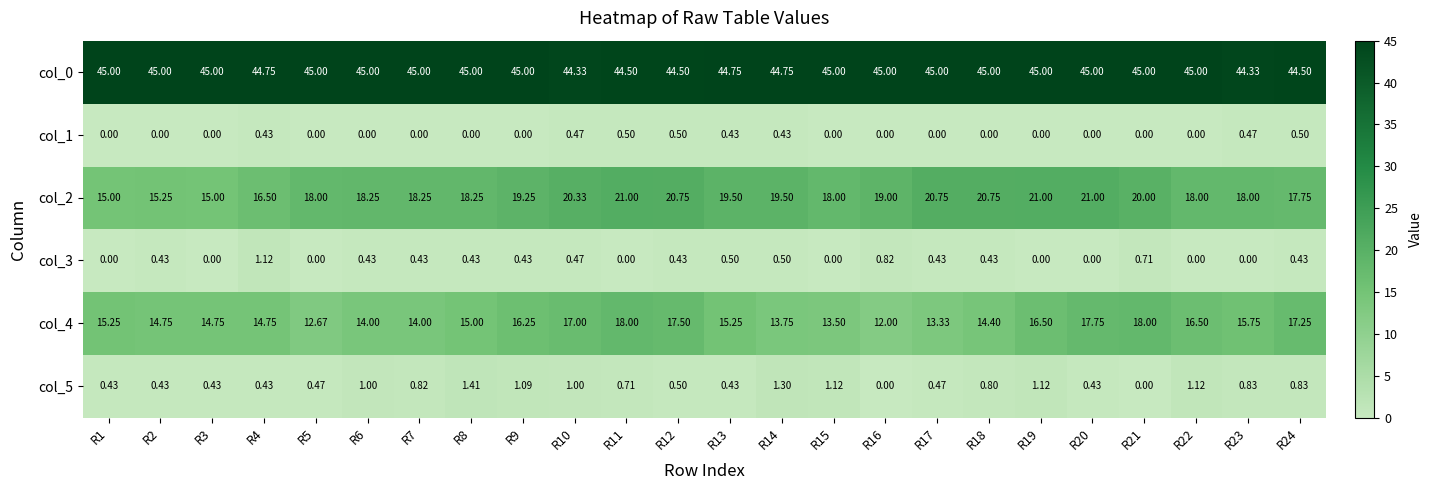

Count the number of data series in this chart.

6